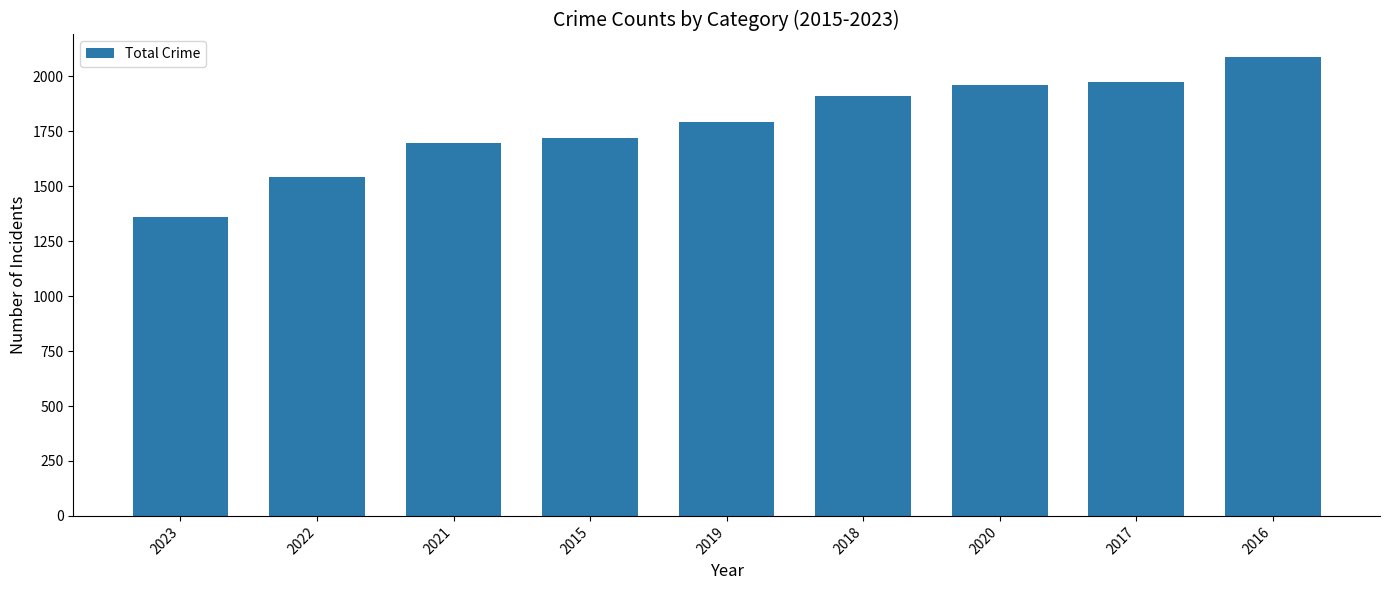

What is the ratio of the value at 2019 to the value at 2021?

1.1